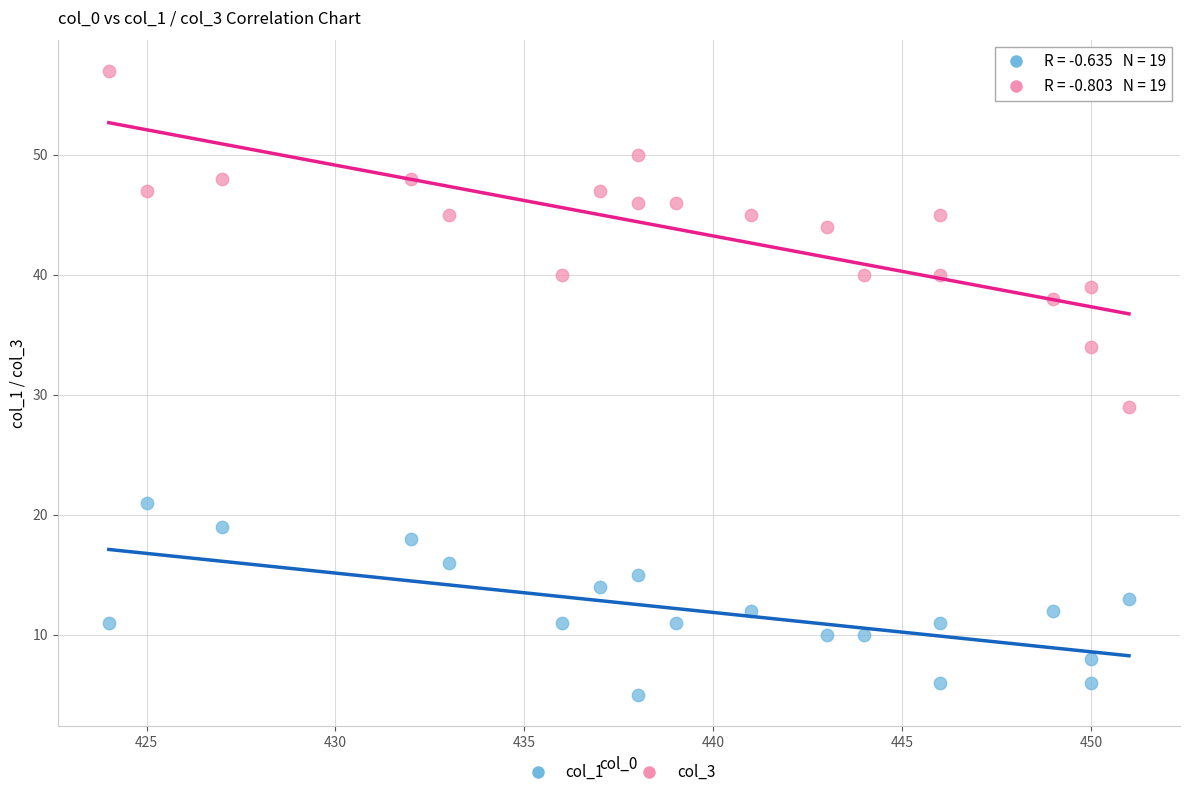

Which series has the largest Y range (max minus min)?

col_3